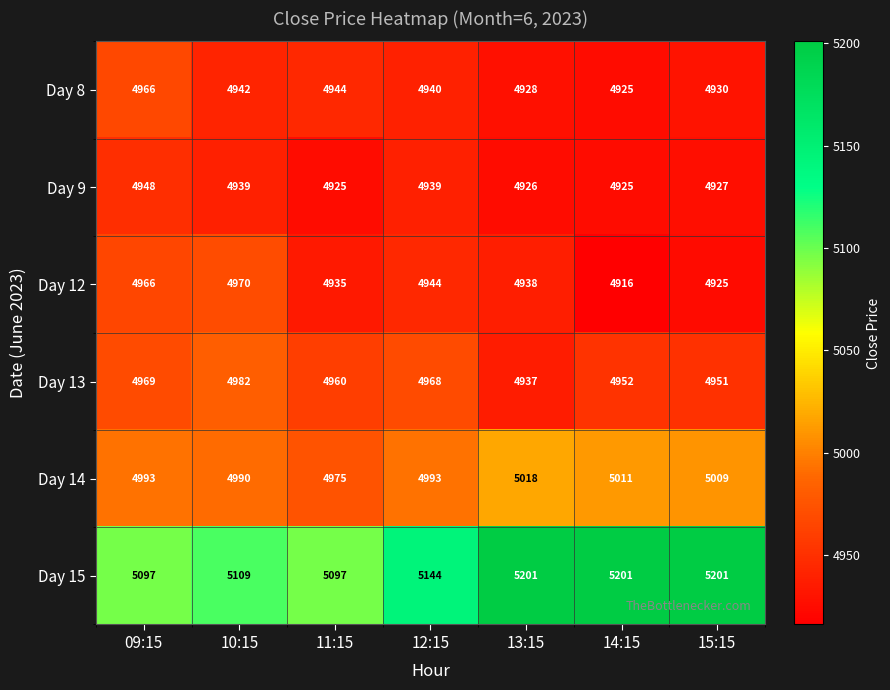

What is the spread (max minus min) of values at 15:15?

276